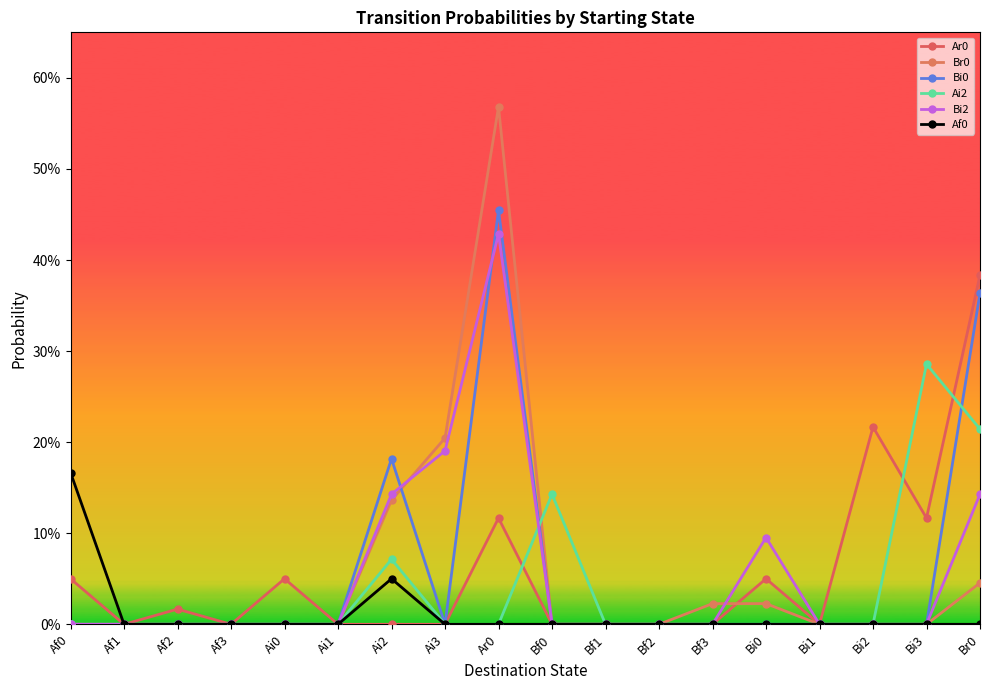

In Bi2, how many points are higher than both neighbors (excluding endpoints)?

2